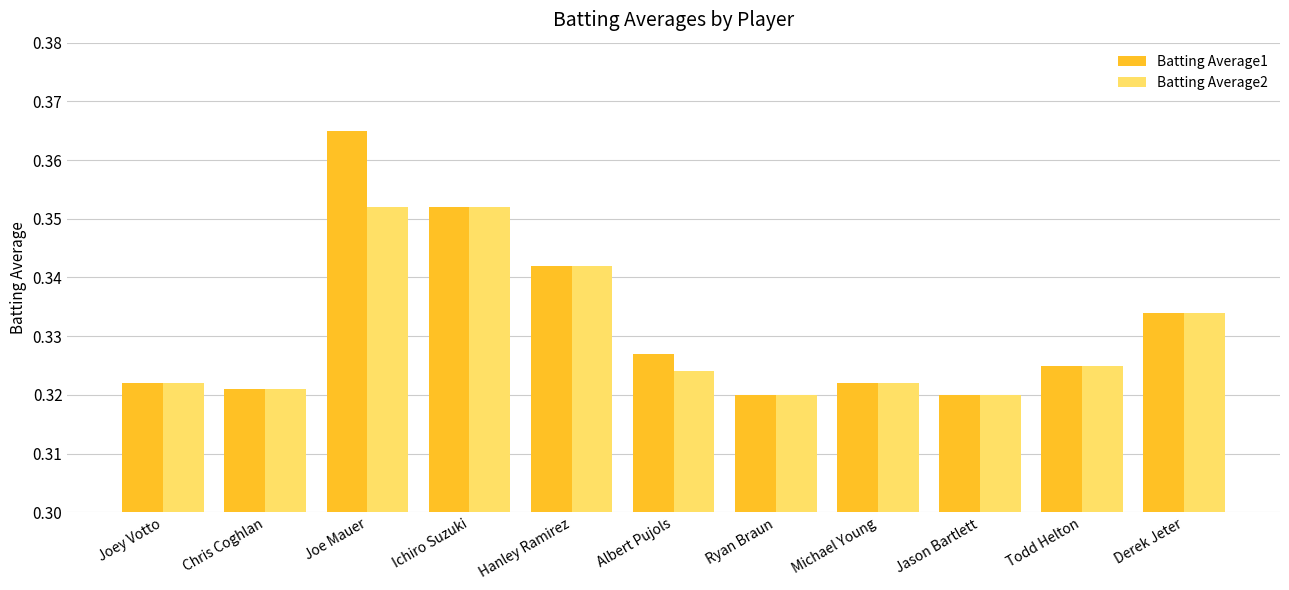

Between Joe Mauer and Albert Pujols, which series saw the biggest shift?

Batting Average1